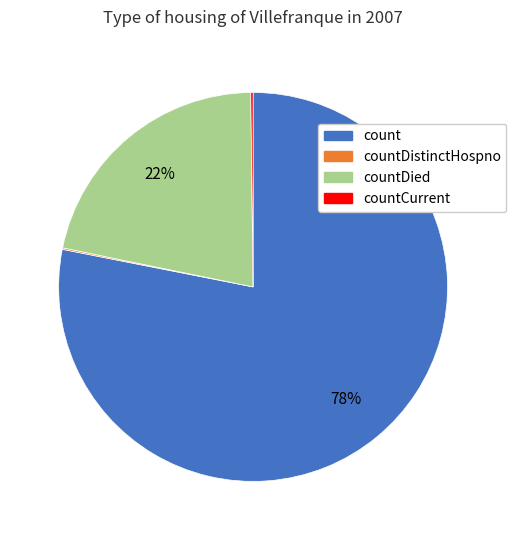

Is there a majority slice in this chart?

Yes